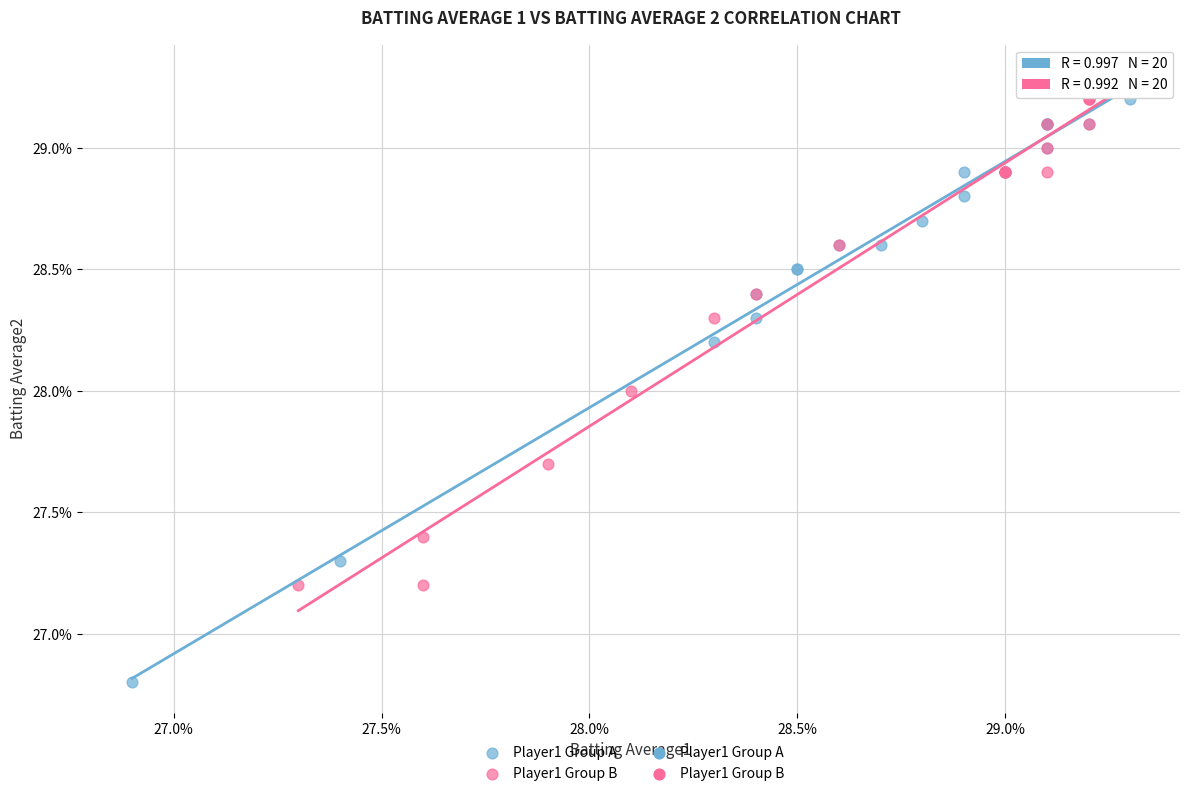

Which series has the largest Y range (max minus min)?

Player1 Group A